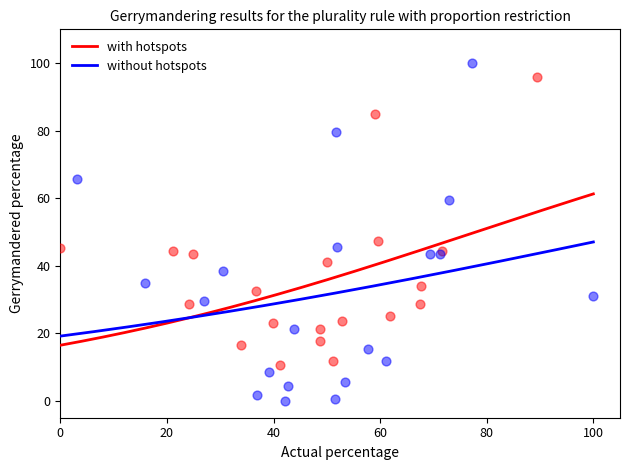

Which series contains the highest Y value?

without hotspots